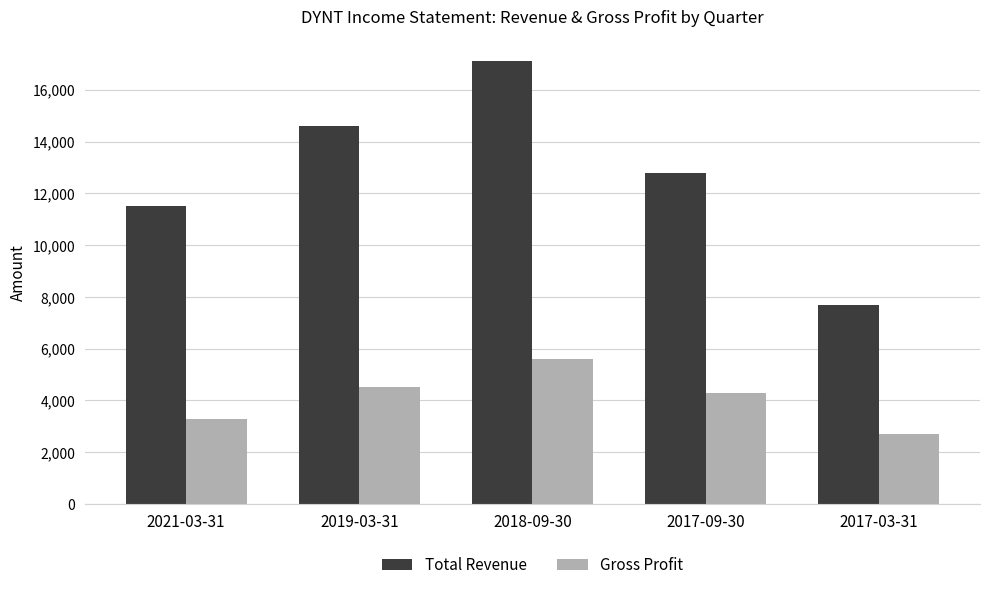

What is the label of the 4th bar from the right?

2019-03-31